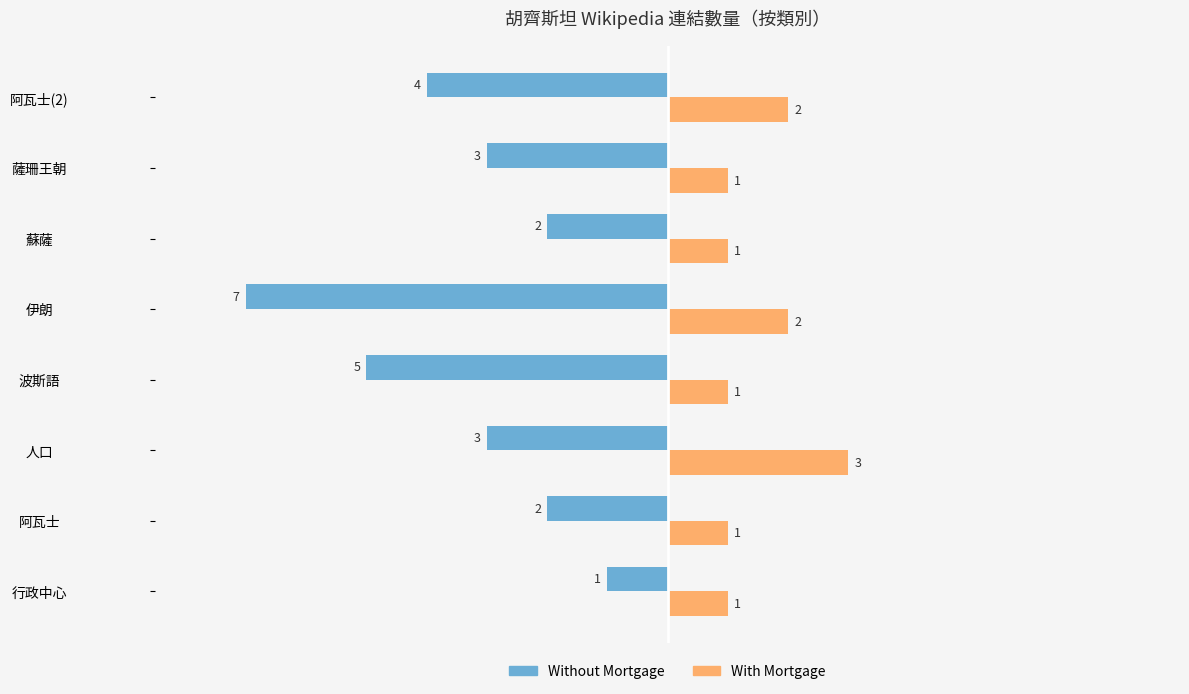

Which series changed the most between 行政中心 and 阿瓦士?

Without Mortgage